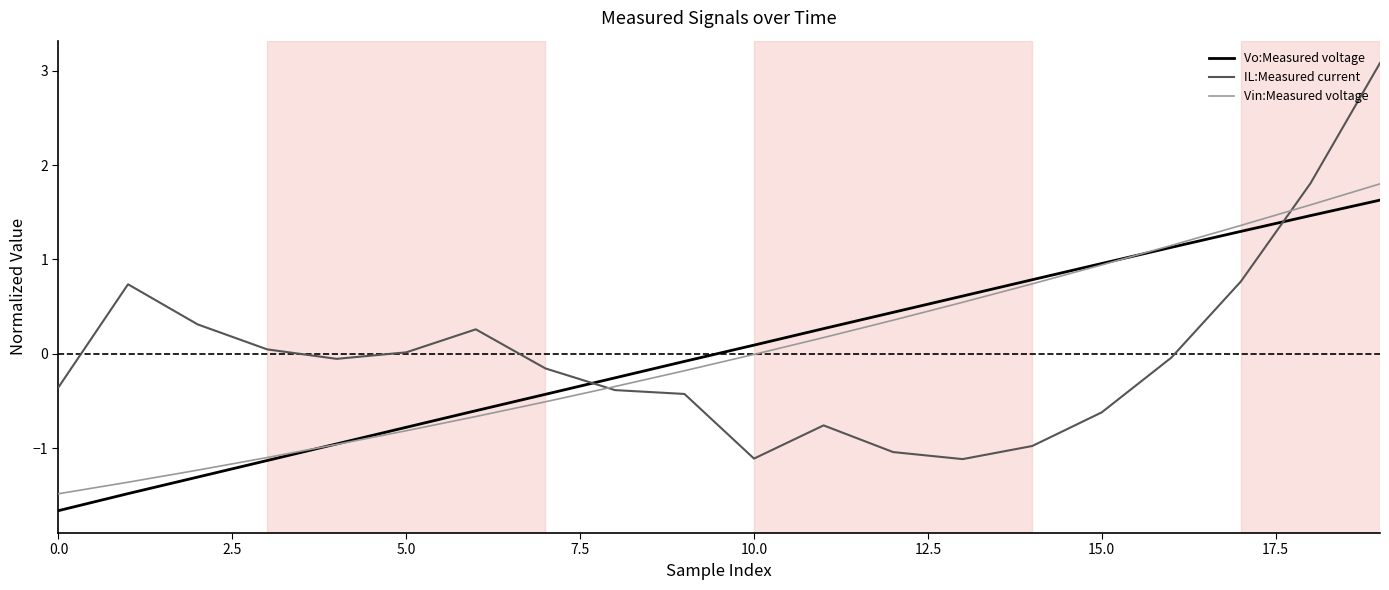

Which series ends up on top after the final intersection of Vo:Measured voltage and IL:Measured current?

IL:Measured current